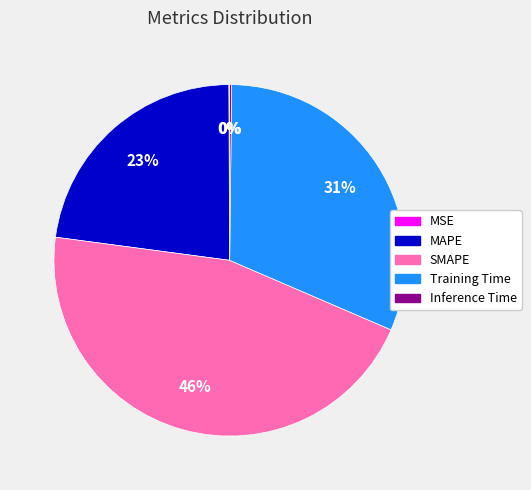

Is the sum of Training Time and MAPE greater than half?

Yes